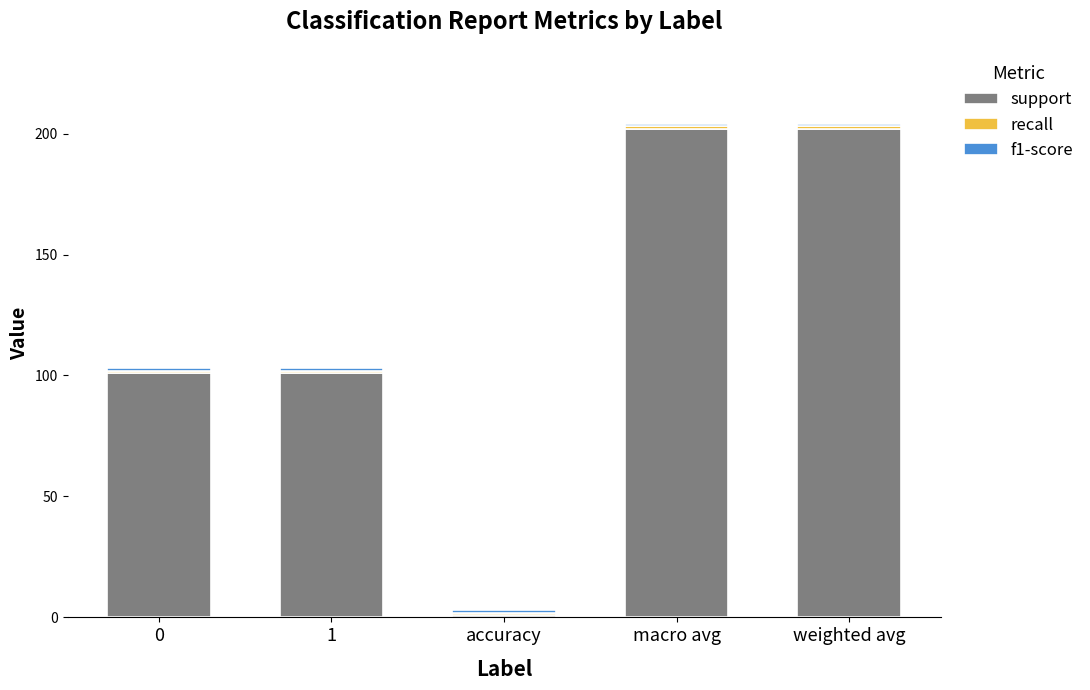

How many bars are there in total?

5